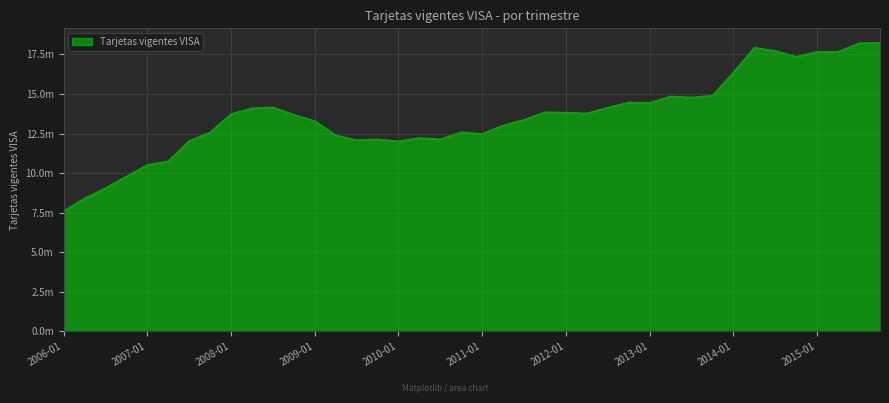

Does the chart display data point markers on the line(s)?

No